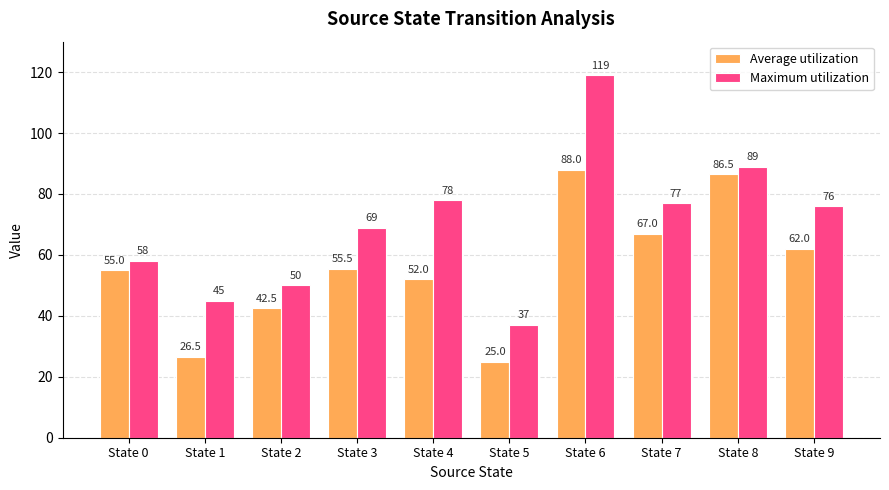

Between State 5 and State 9, which series saw the biggest shift?

Maximum utilization